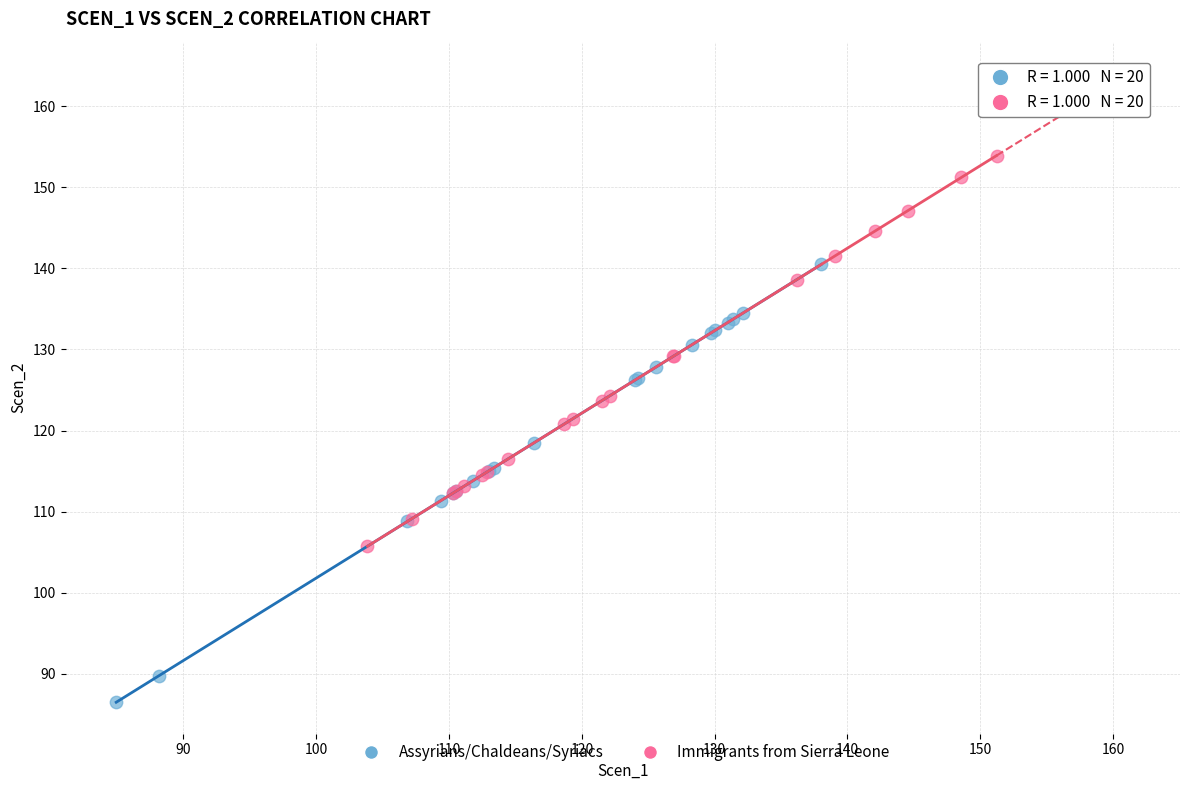

What are all the series names shown in the legend?

Assyrians/Chaldeans/Syriacs, Immigrants from Sierra Leone